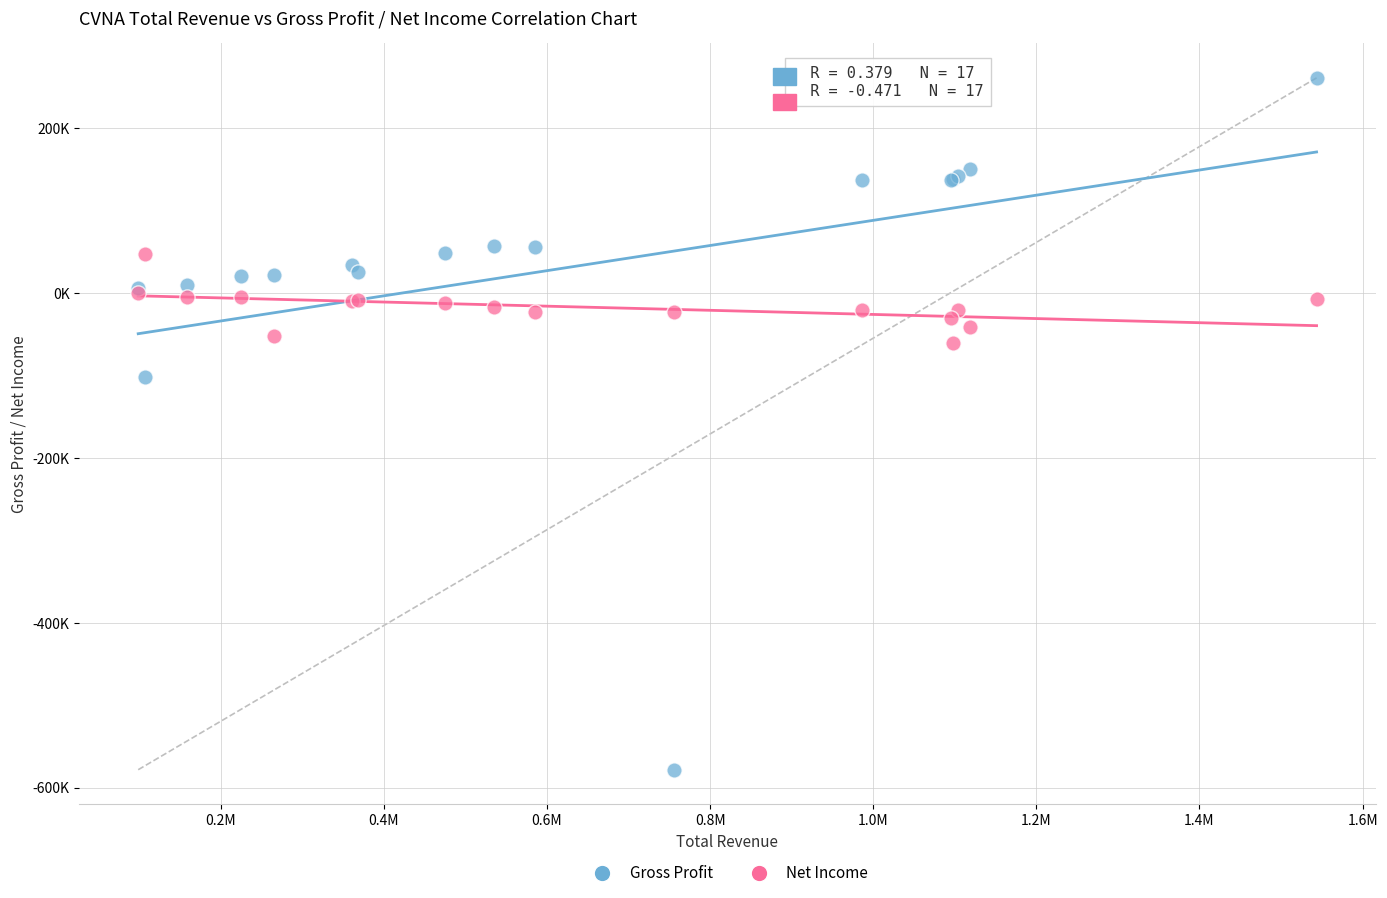

What are all the series names shown in the legend?

Gross Profit, Net Income